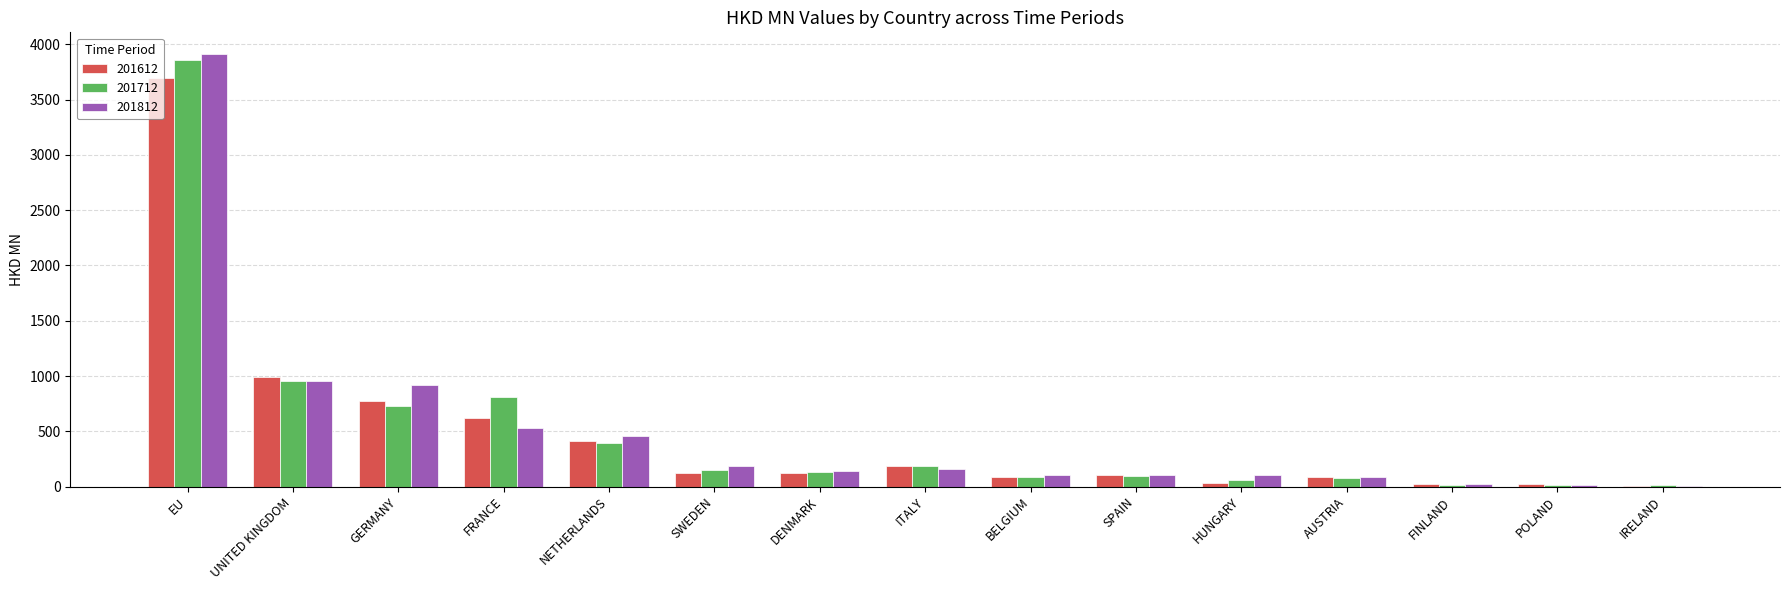

Is the value of 201812 at POLAND greater than the value of 201712 at SWEDEN?

No